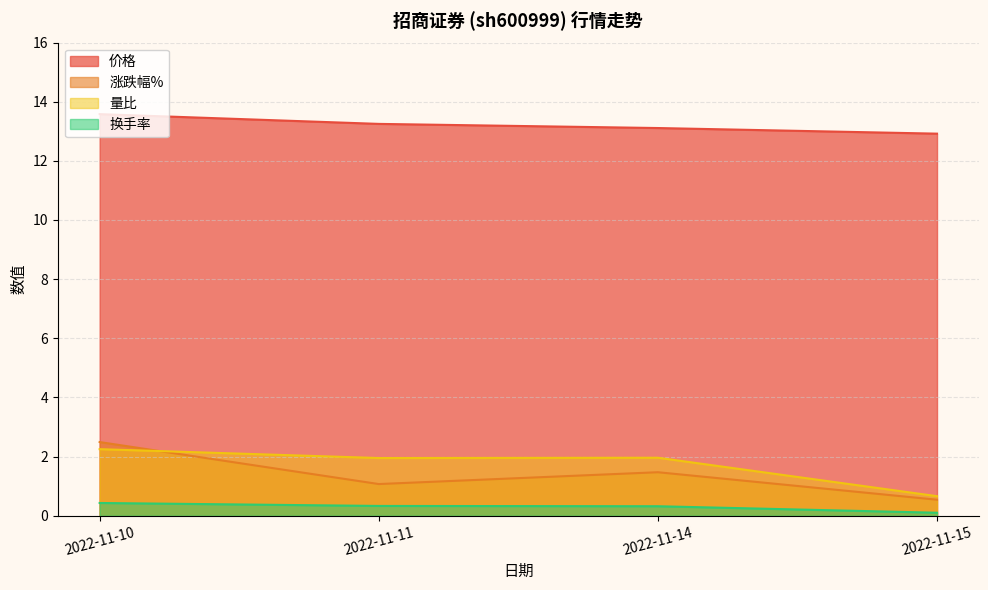

Between 2022-11-10 and 2022-11-14, which series saw the biggest shift?

涨跌幅%